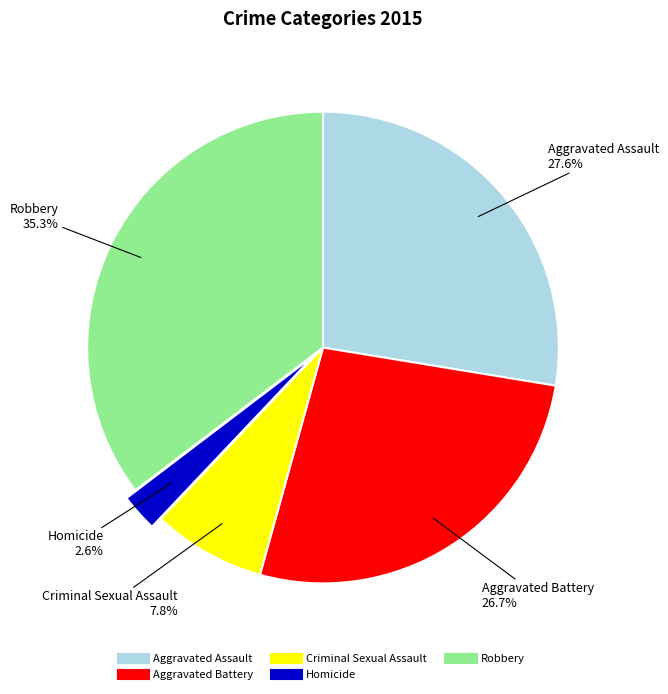

What is the ratio of the value at Aggravated Assault to the value at Robbery?

0.8